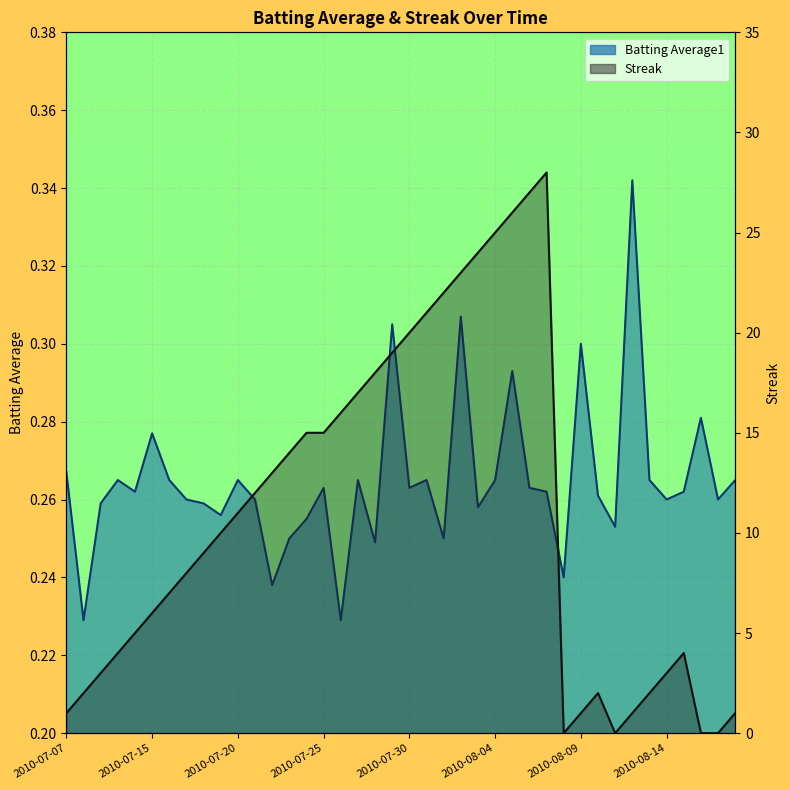

Rank the series by their average value, from highest to lowest.

Streak, Batting Average1